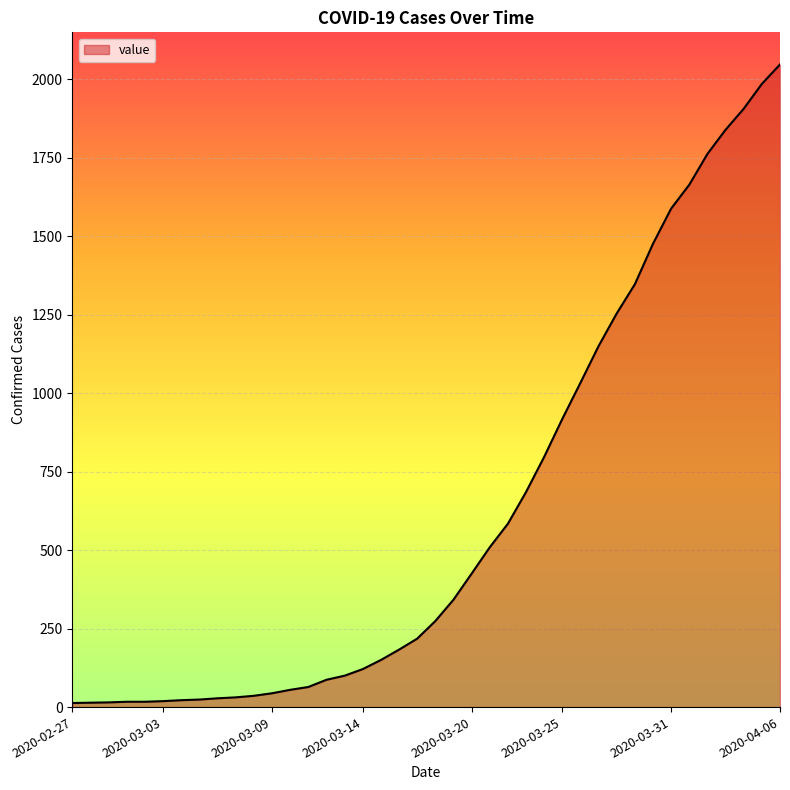

What is the difference between the maximum and minimum values?

2034